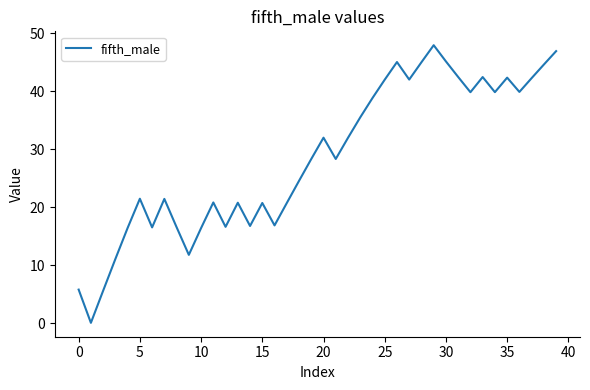

What is the maximum value shown in the chart?

47.9